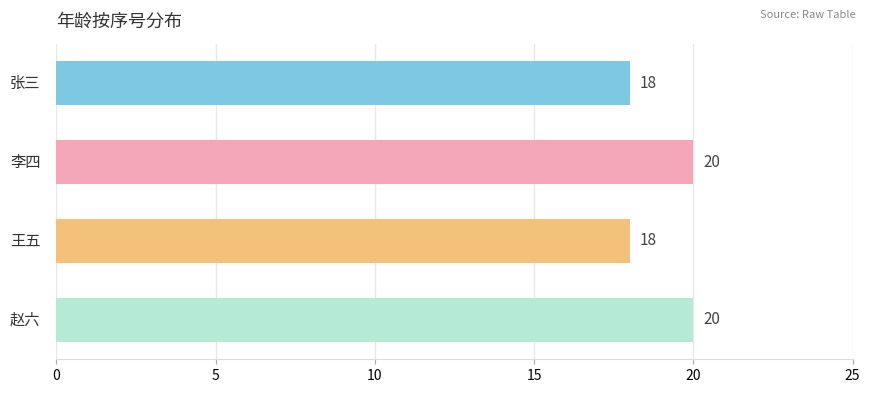

What is the sum of all values?

76